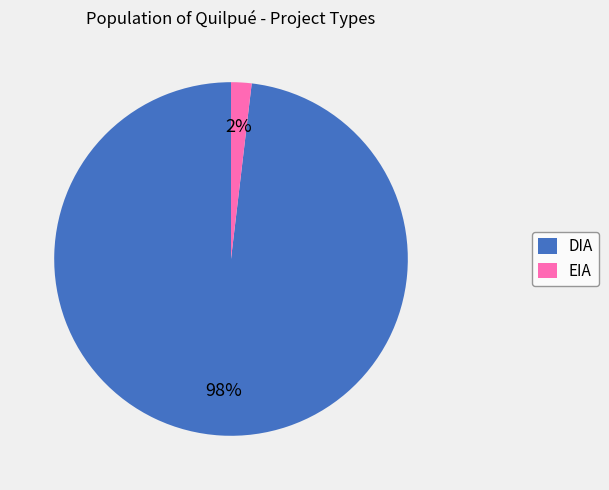

To the nearest percent, what is the average slice percentage?

50%